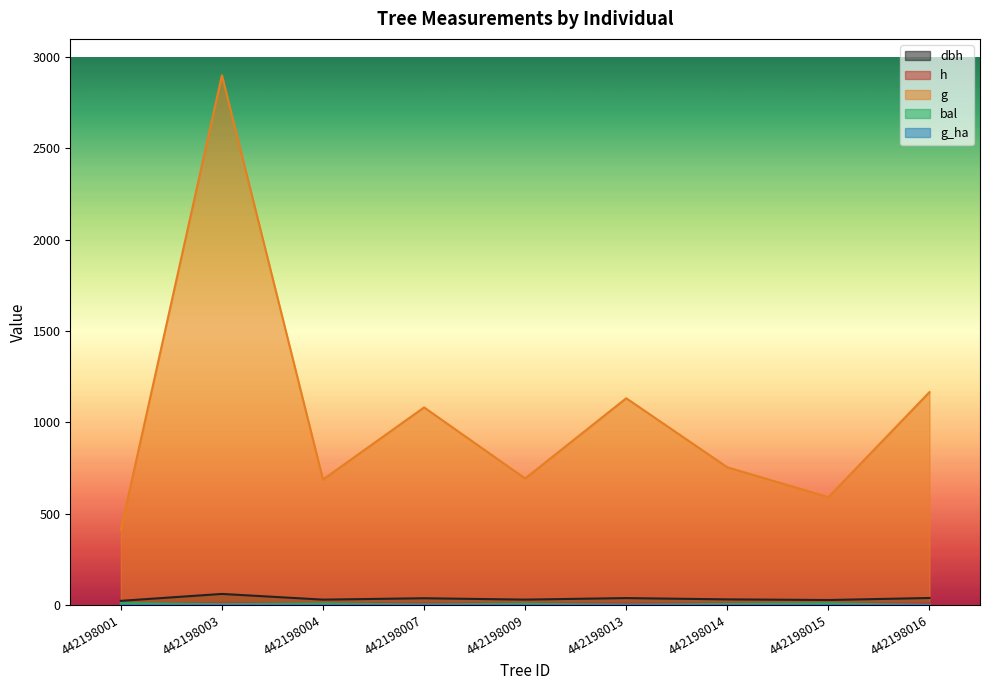

What is the value of the g_ha point at the 8th from the left?

0.8